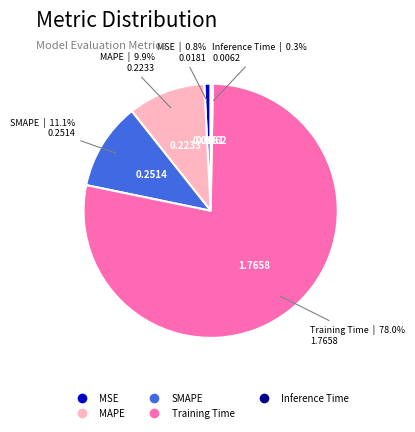

To the nearest percent, what is the average slice percentage?

20%